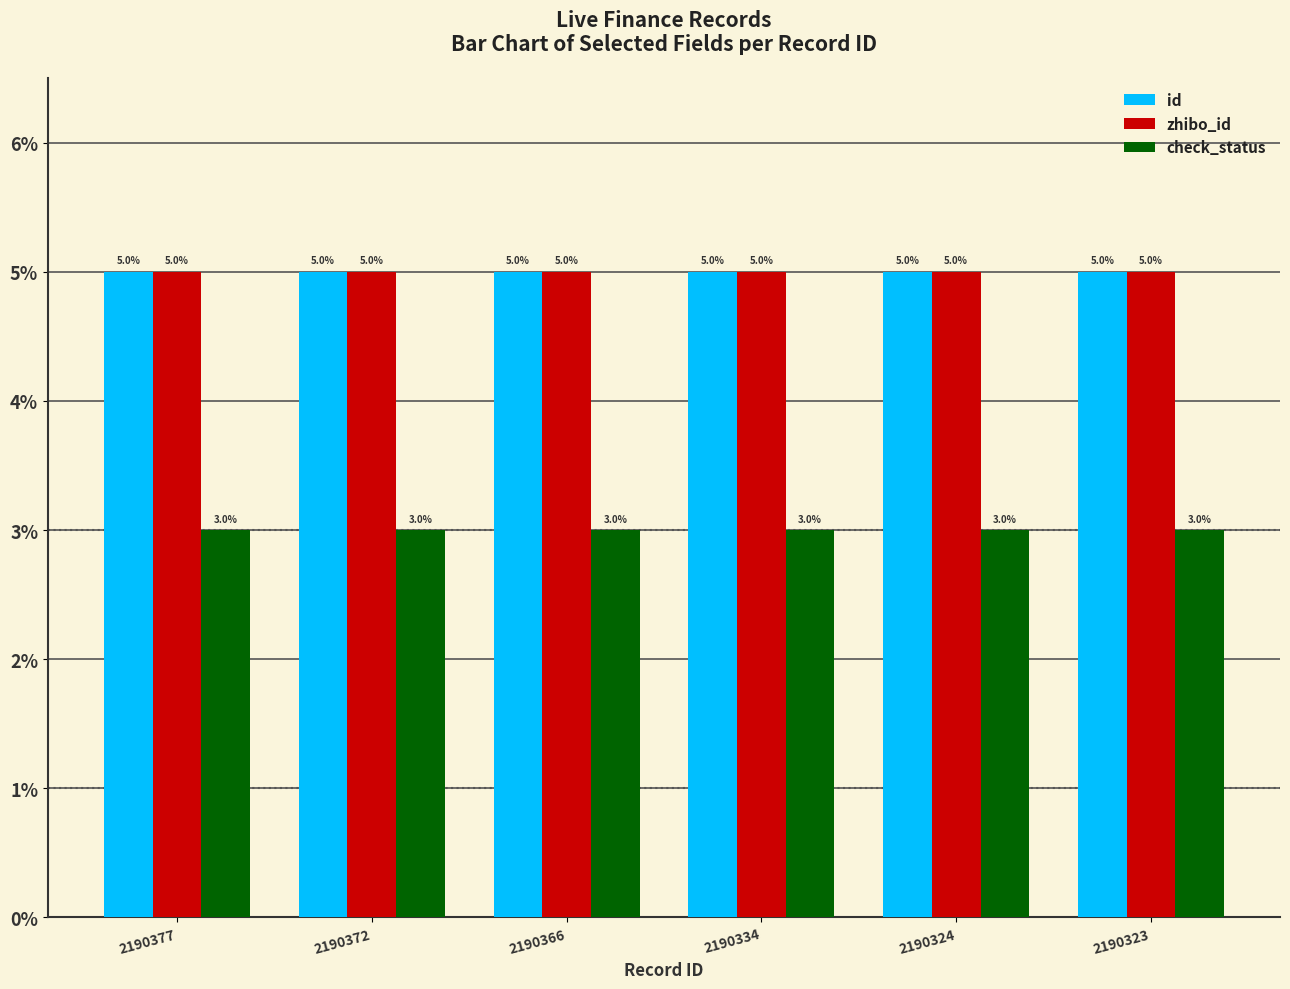

What is the average value of the id series?

5.0